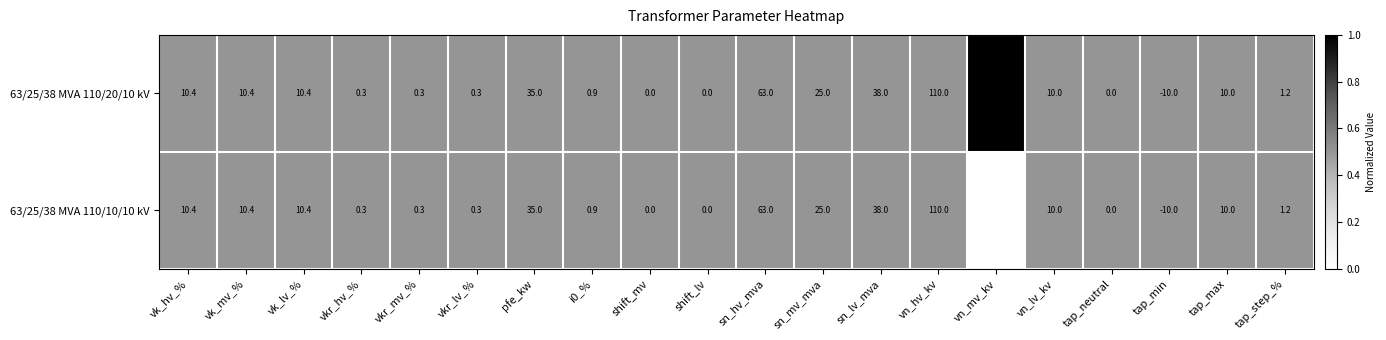

What is the difference between the 63/25/38 MVA 110/10/10 kV values at shift_mv and vk_lv_%?

10.4